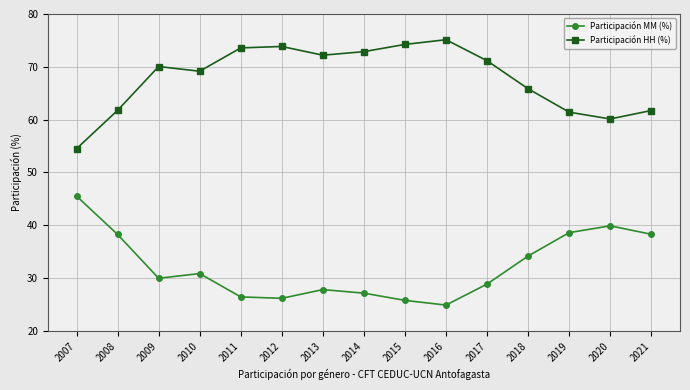

True or false: Participación HH (%) has a value of 75.1 at 2016.

True